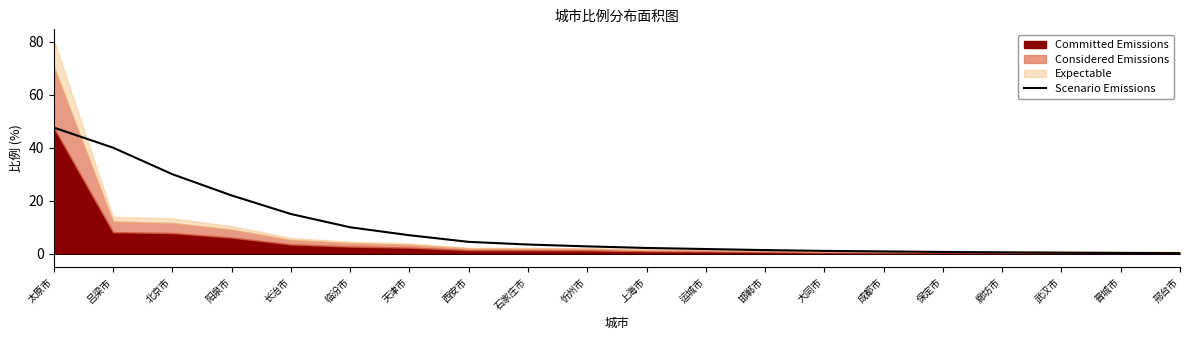

What is the sum of all values?

192.0